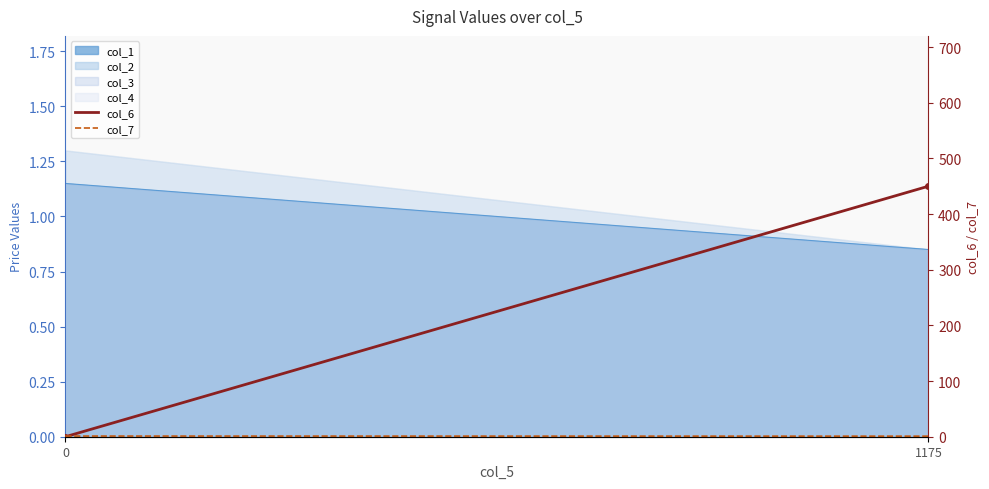

What is the highest value of the col_7 series?

1.2